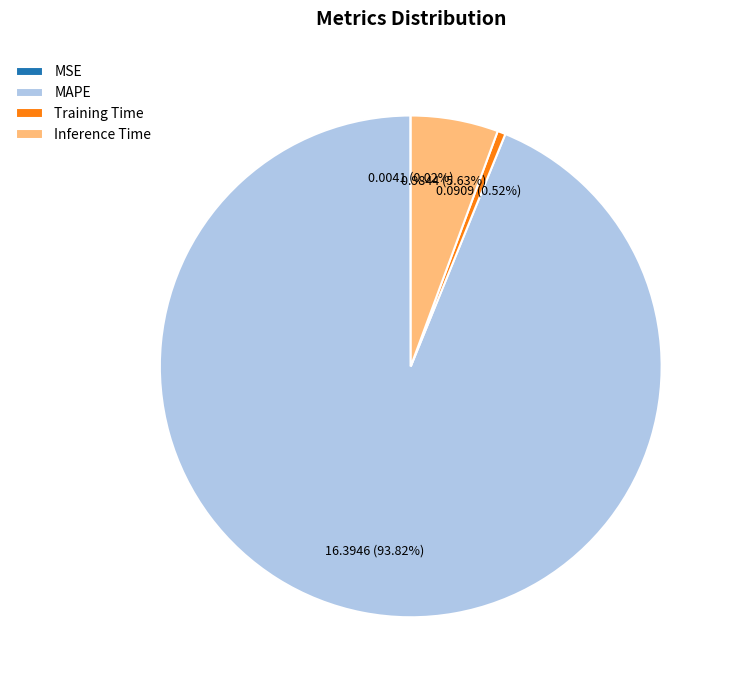

Which slice represents more than half of the pie?

MAPE